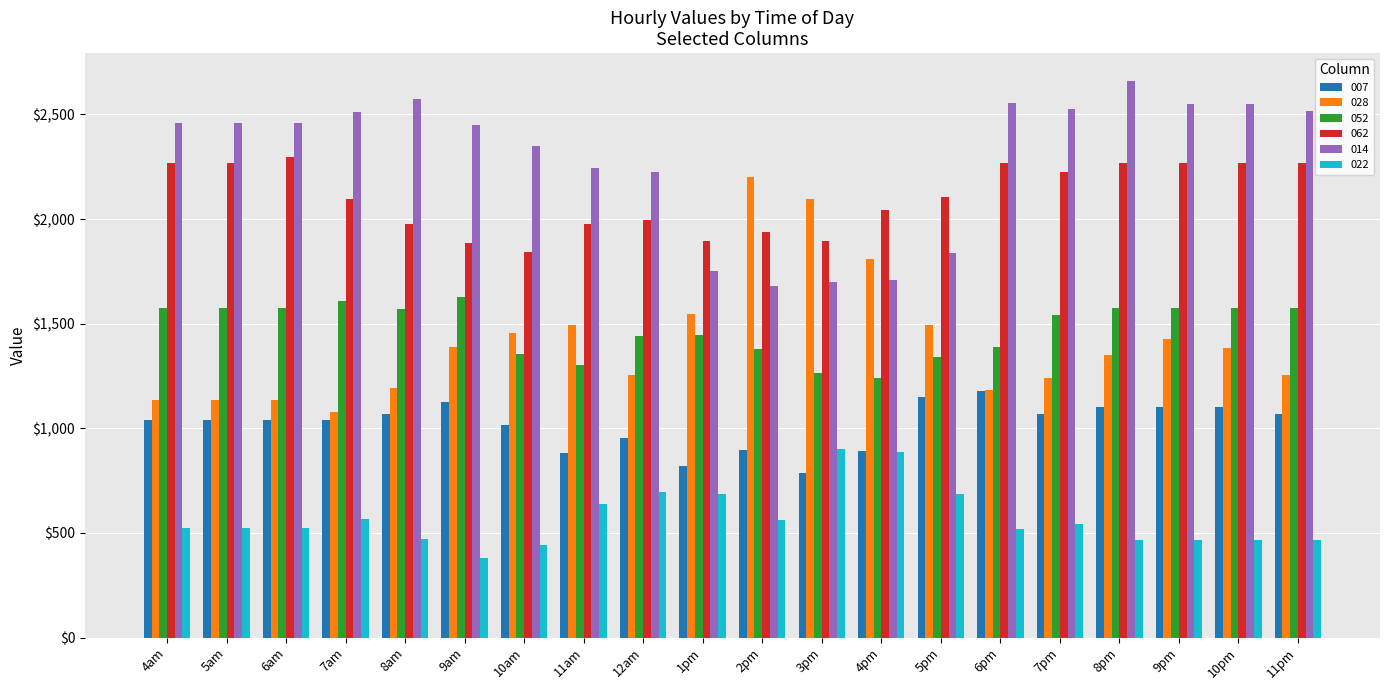

What is the difference between the 062 values at 6am and 3pm?

401.7